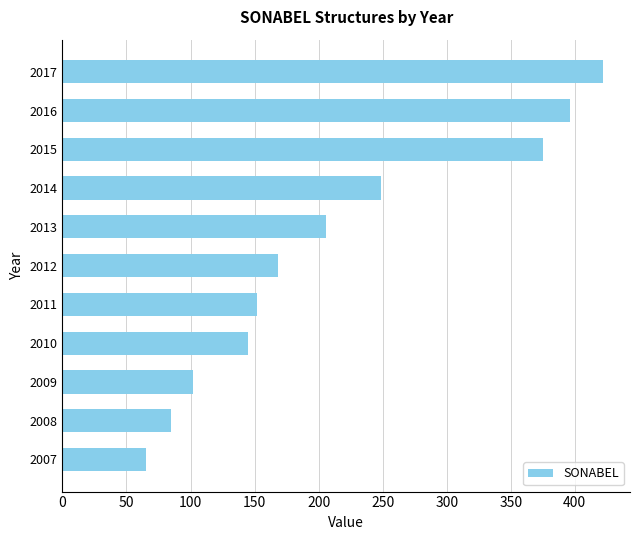

What is the ratio of the value at 2014 to the value at 2008?

2.9